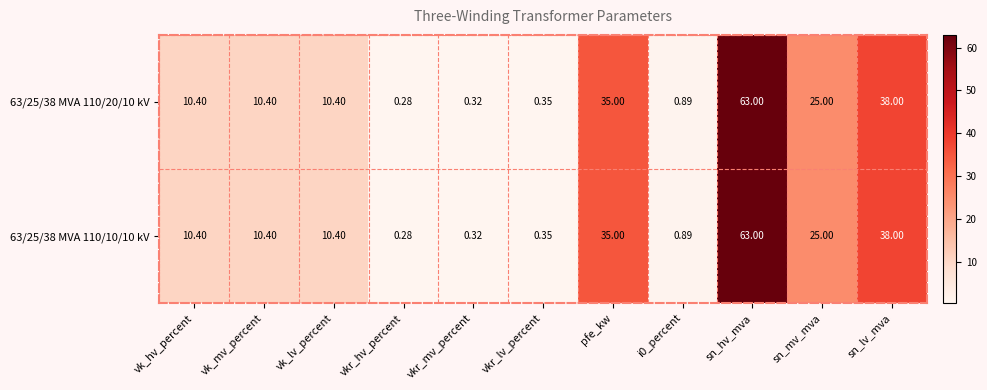

Which category has the lowest value in the 63/25/38 MVA 110/10/10 kV series?

vkr_hv_percent